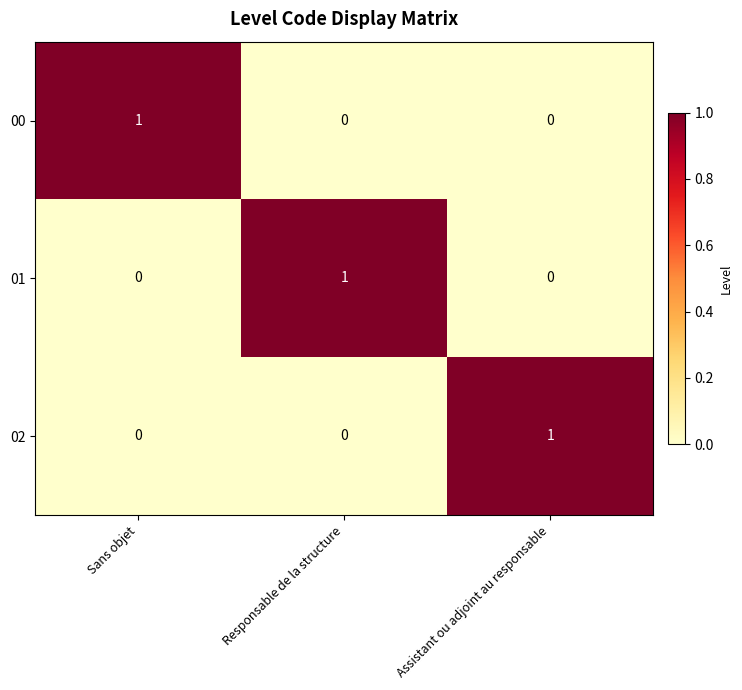

The value of 00 at Assistant ou adjoint au responsable is 0. True or false?

True